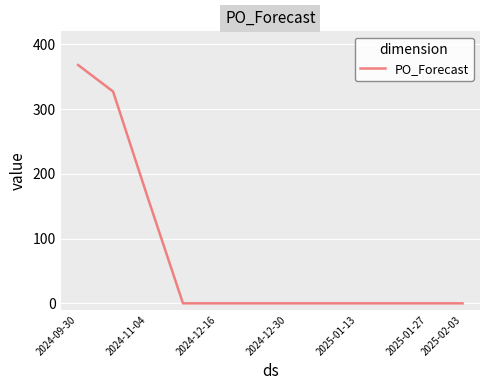

Reading left to right, extract all data points from this chart.

368	327	162	0	0	0	0	0	0	0	0	0